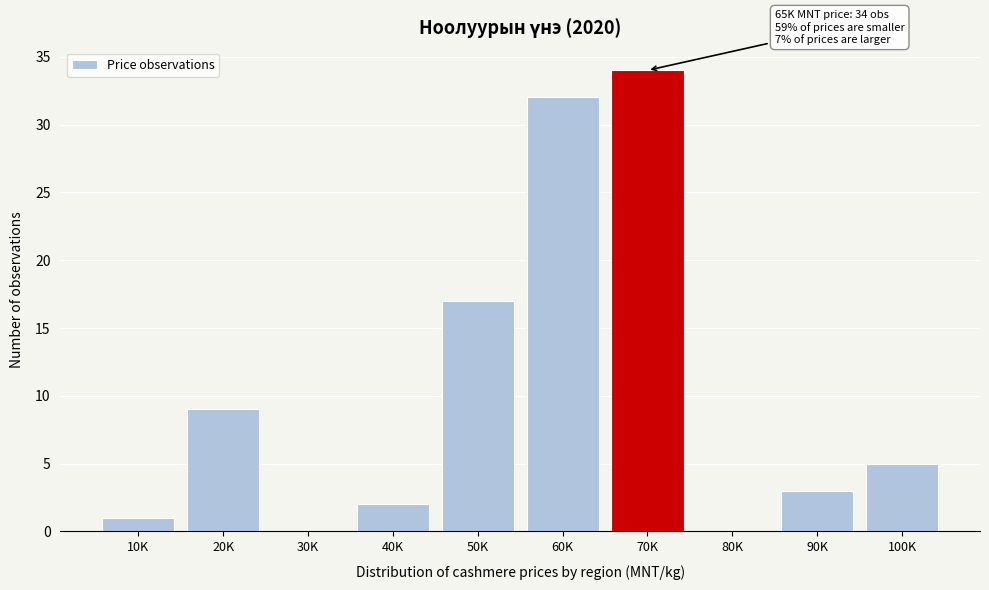

Reading left to right, list all the values displayed in this chart.

10K=1	20K=9	30K=0	40K=2	50K=17	60K=32	70K=34	80K=0	90K=3	100K=5